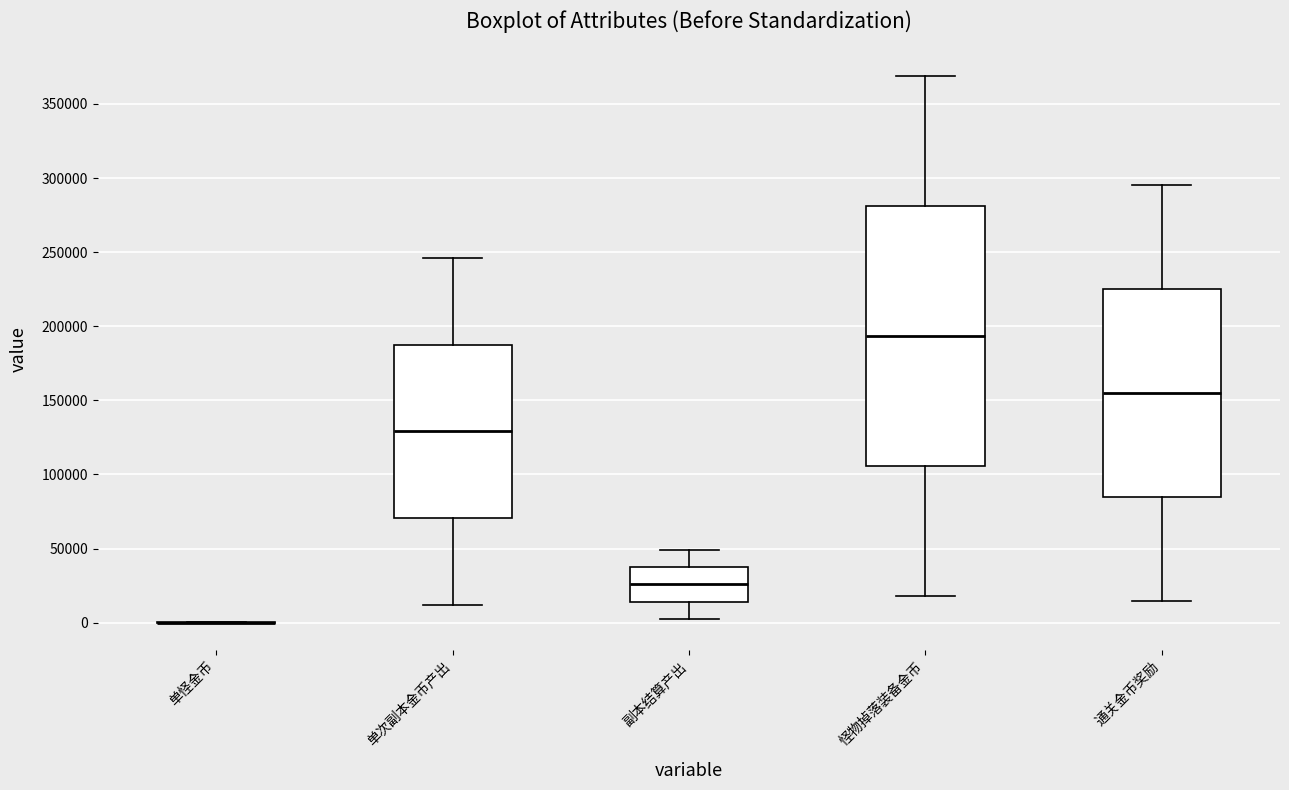

Where does the lower whisker of the box for 通关金币奖励 end on the y-axis? The values are not printed on the chart, so give them approximately, as read against the axis.

15000